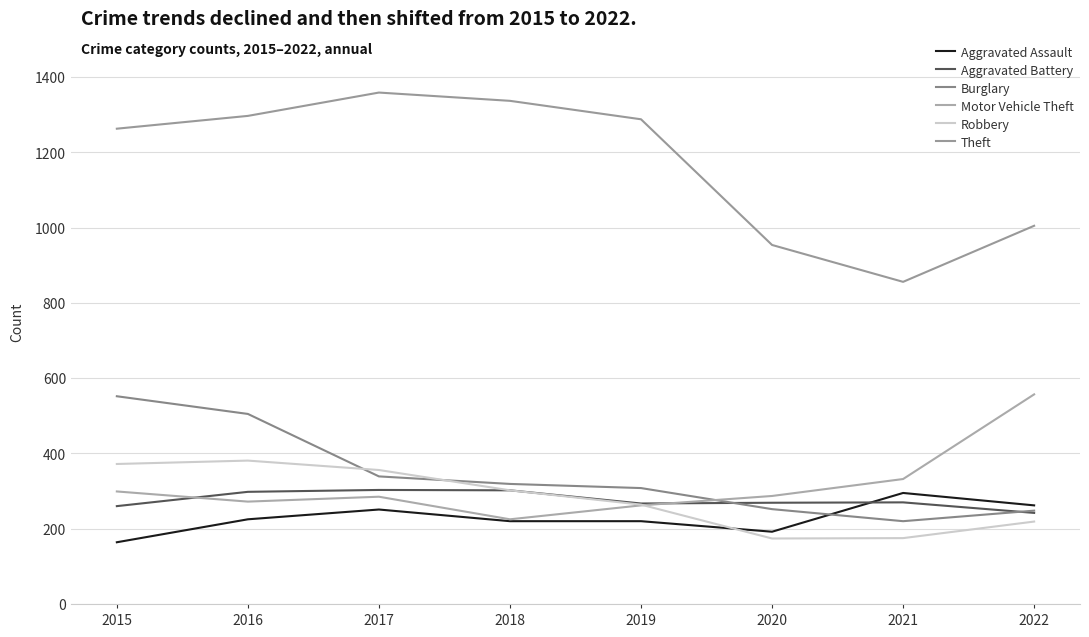

How many lines are shown in the chart?

6